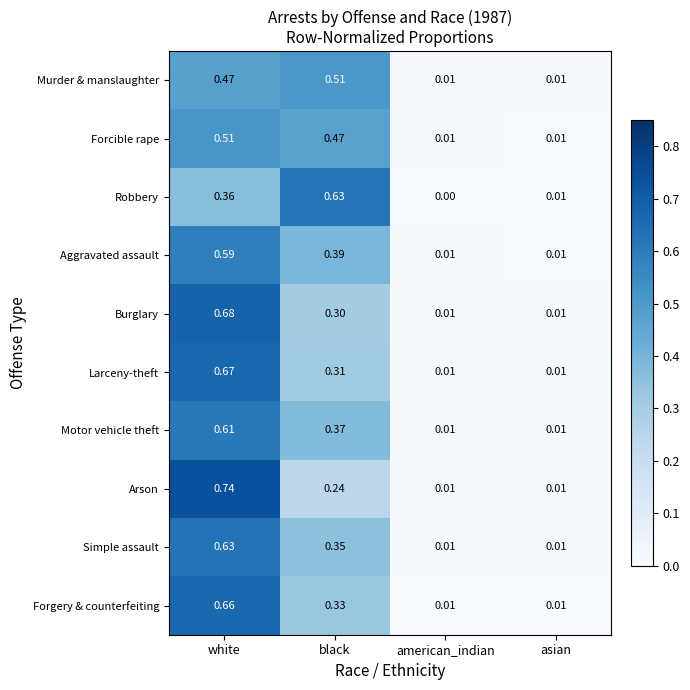

At how many categories does at least one series exceed 0?

4